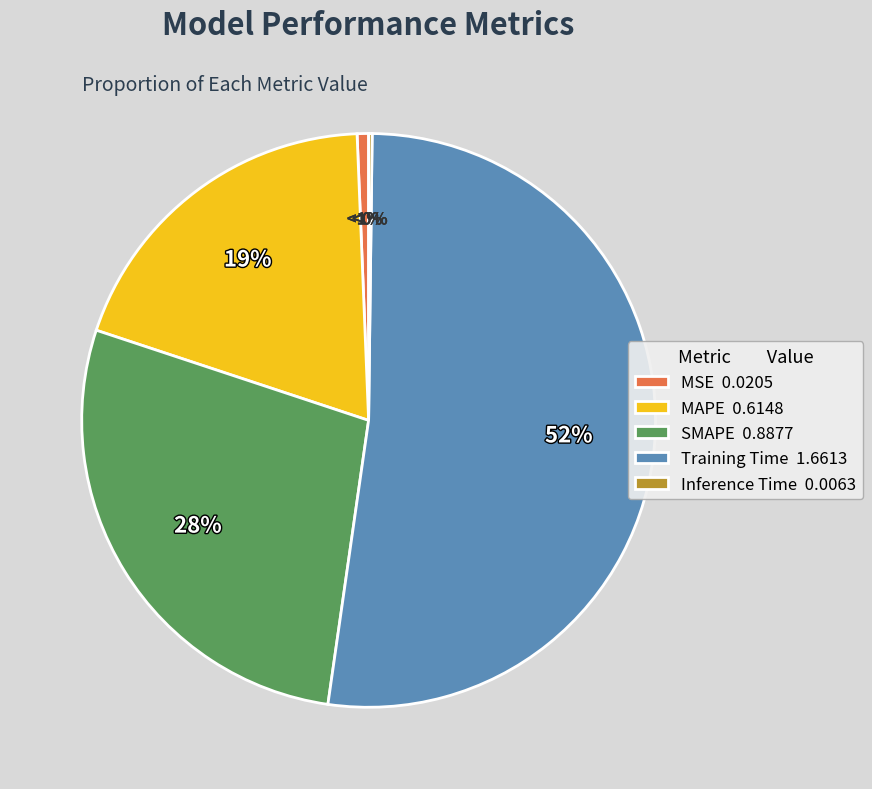

To the nearest percent, what is the difference between the largest and smallest slice percentages?

52%